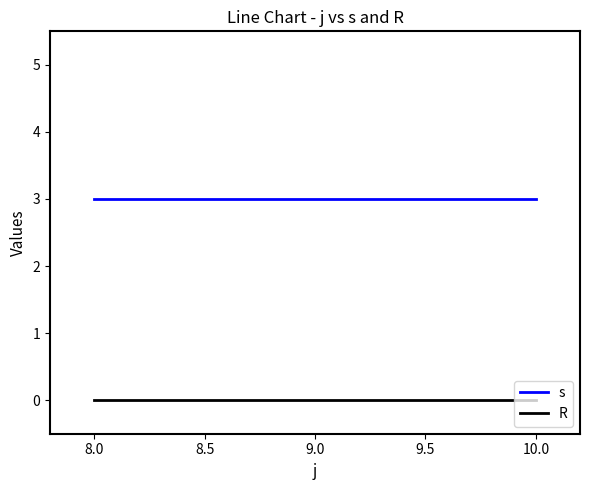

Which series has the largest total across all categories?

s